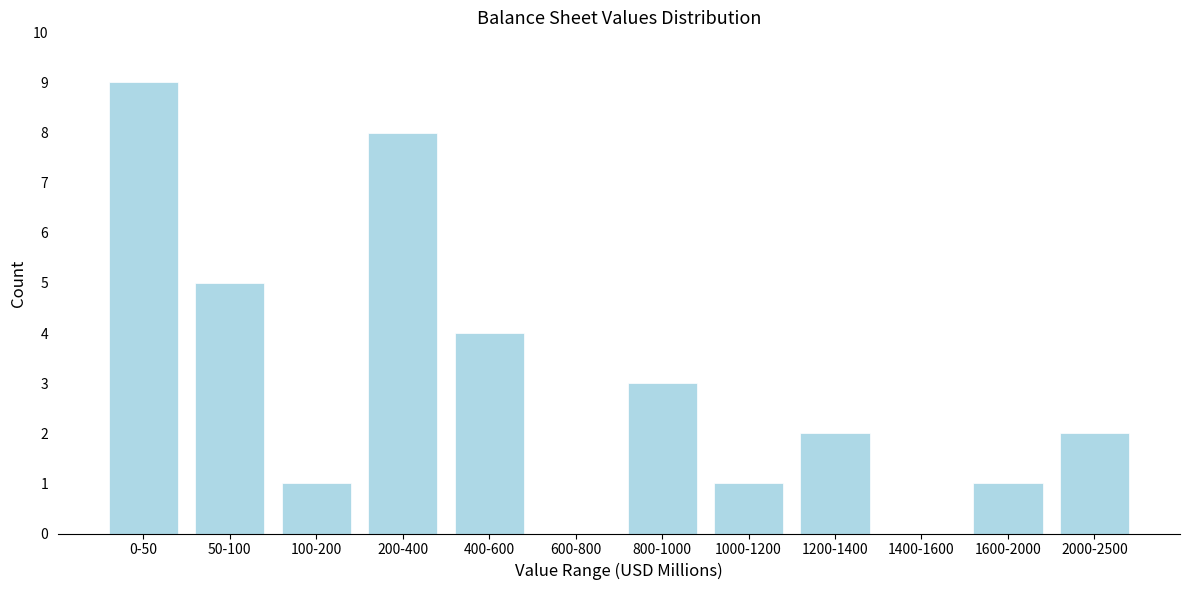

Reading left to right, what are all the values shown in this chart?

0-50=9	50-100=5	100-200=1	200-400=8	400-600=4	600-800=0	800-1000=3	1000-1200=1	1200-1400=2	1400-1600=0	1600-2000=1	2000-2500=2